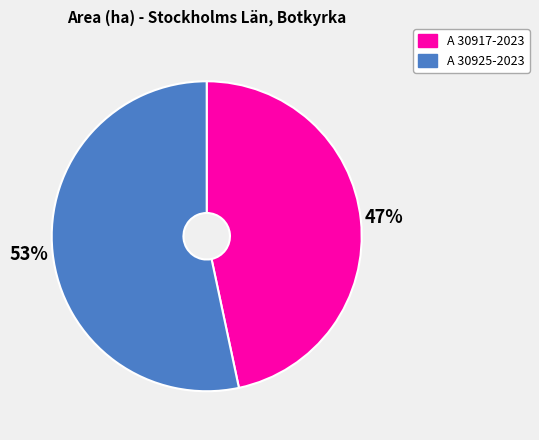

What is the majority slice?

A 30925-2023